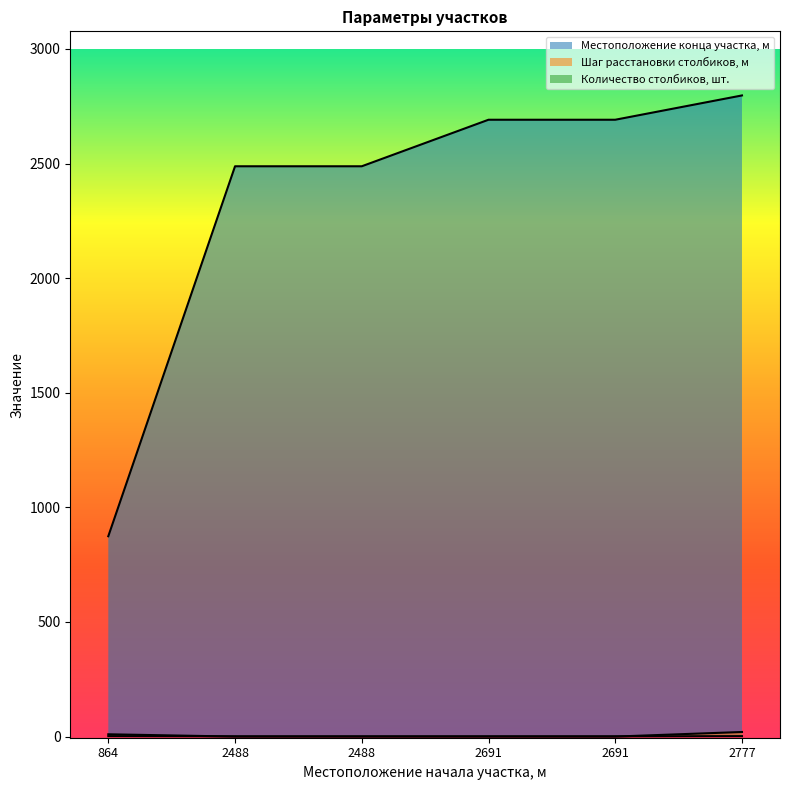

True or false: Местоположение конца участка, м has a value of 2488 at 2488.

True